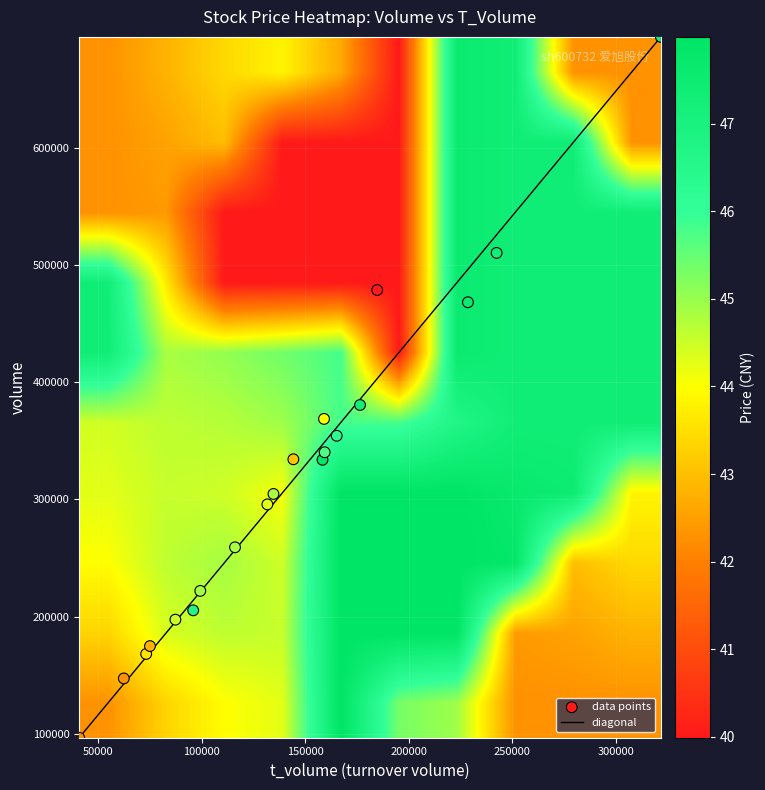

Rank the series by their maximum value, from highest to lowest.

volume, t_volume, price